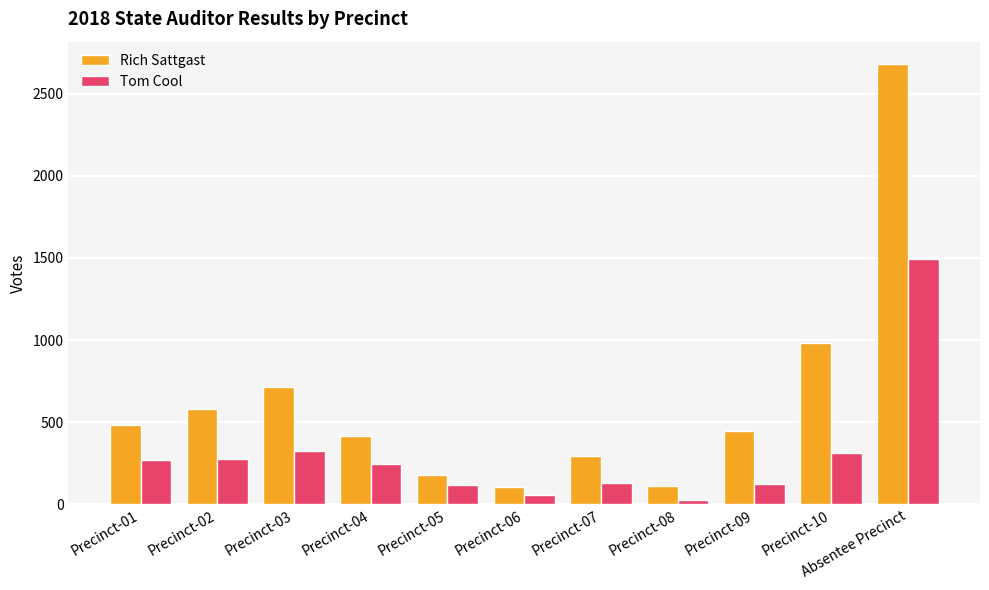

What are all the series names shown in the legend?

Rich Sattgast, Tom Cool